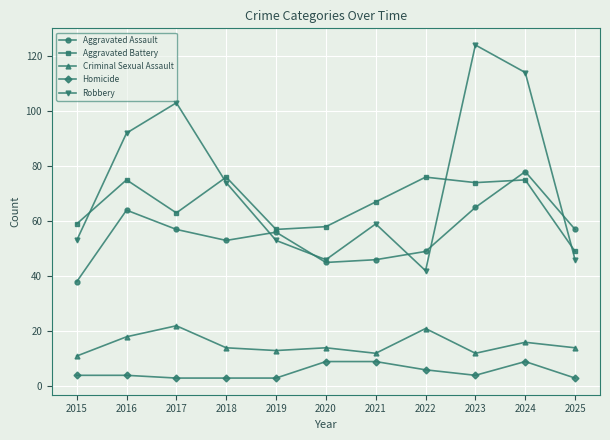

In Robbery, how many points are higher than both neighbors (excluding endpoints)?

3